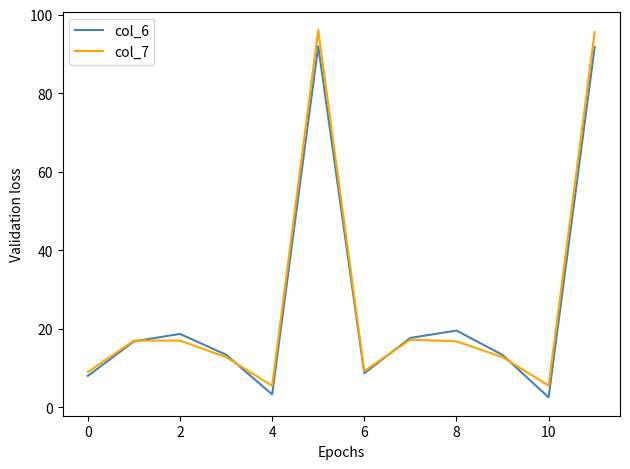

Which series has the largest range (max minus min)?

col_7